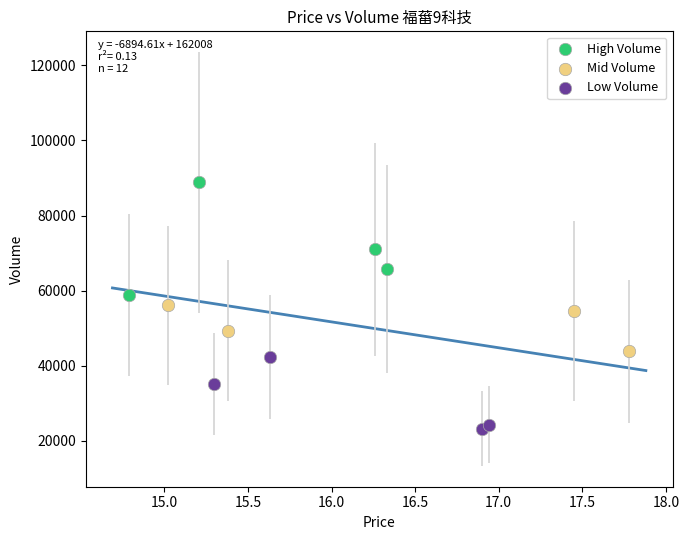

Which series has the largest Y range (max minus min)?

High Volume